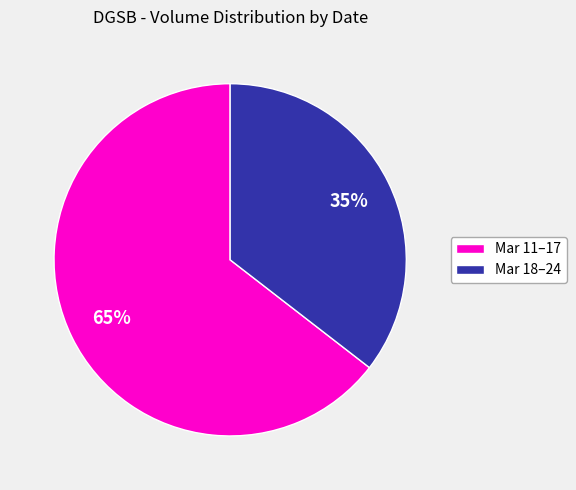

Is there any slice that represents more than half of the pie?

Yes